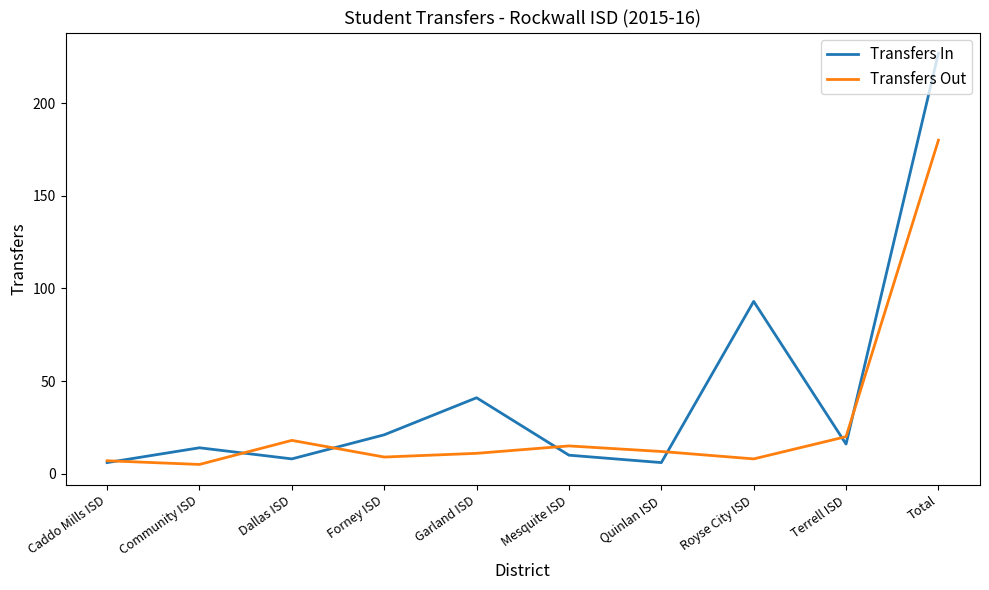

Reading left to right, extract all data points from this chart.

Transfers In: 6	14	8	21	41	10	6	93	16	227
Transfers Out: 7	5	18	9	11	15	12	8	20	180